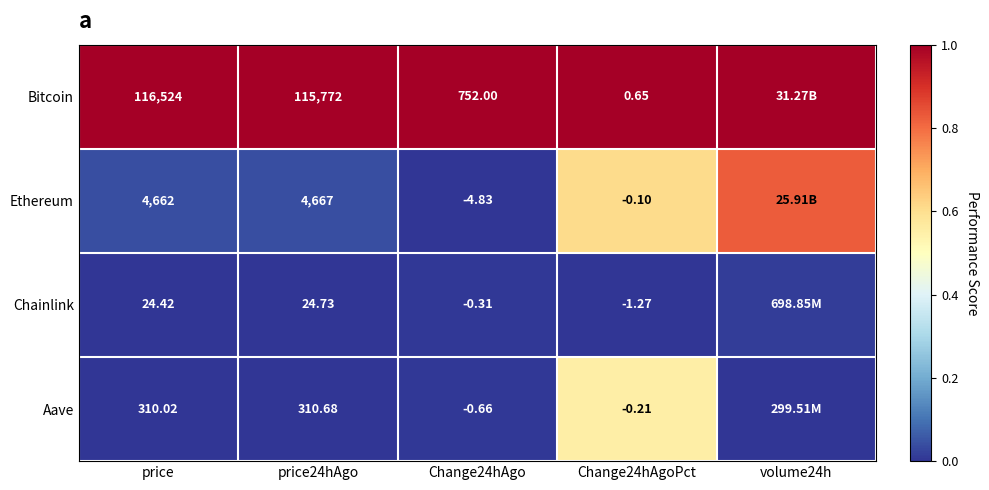

Rank the series at price24hAgo from lowest to highest value.

Chainlink, Aave, Ethereum, Bitcoin